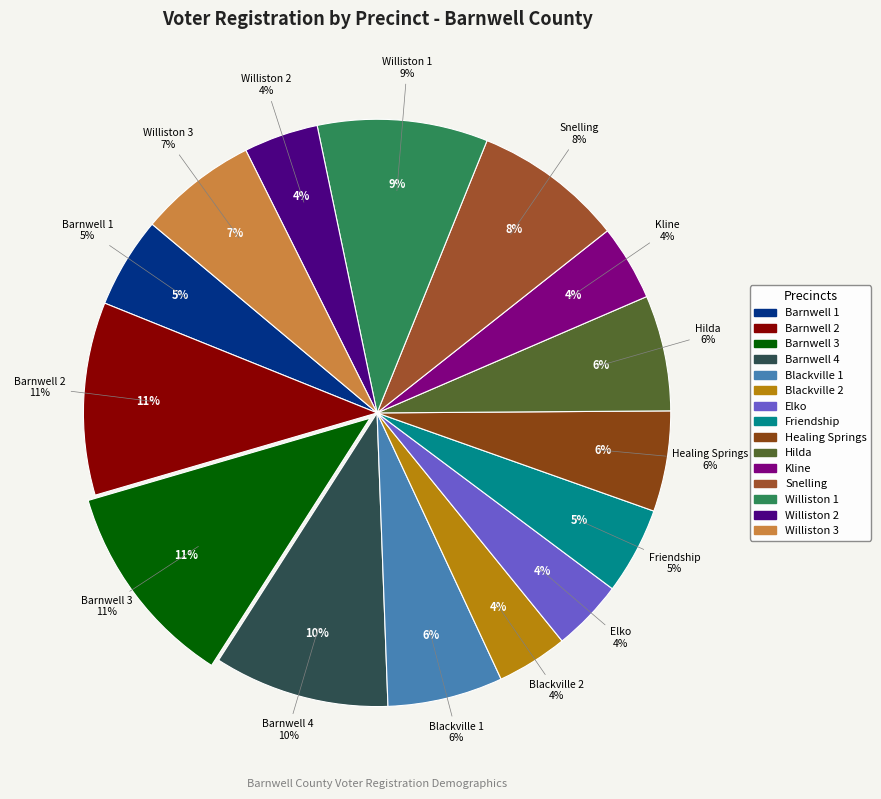

Does Williston 3 represent more than half of the total?

No